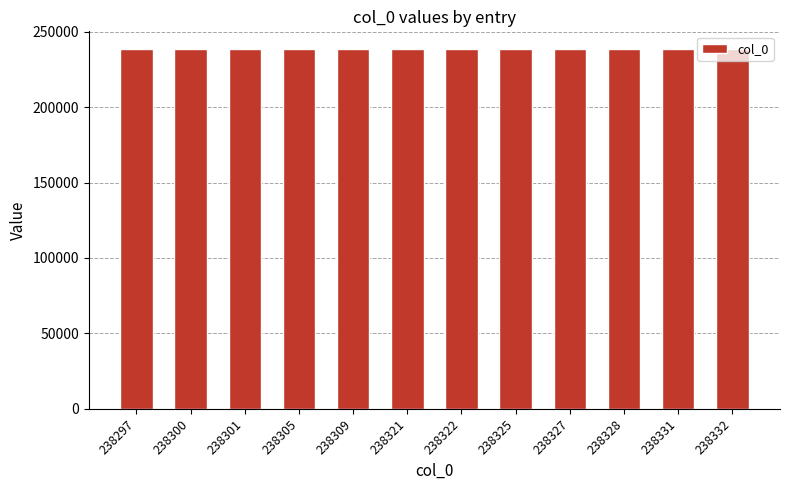

Approximately how many times larger is the value at 238321 compared to 238327?

1.0